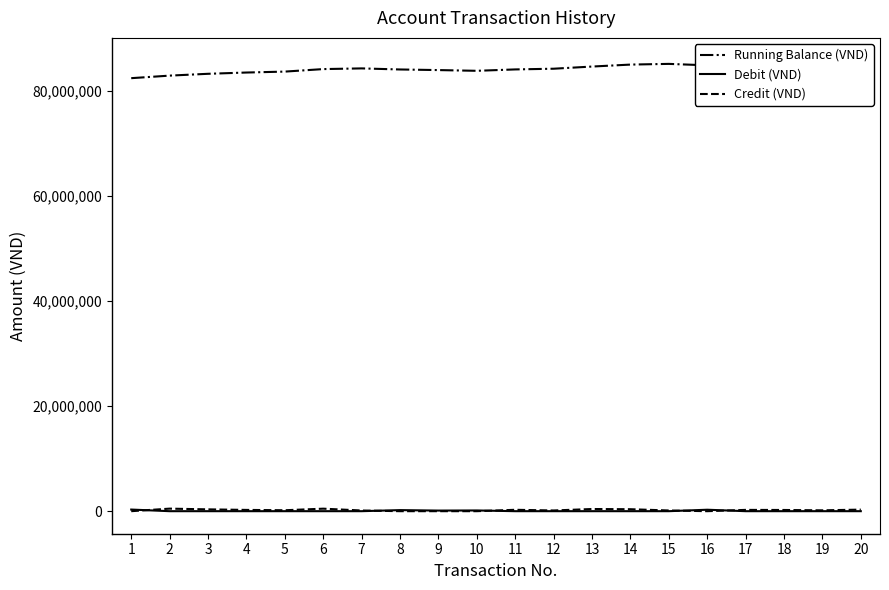

How many lines are shown in the chart?

3